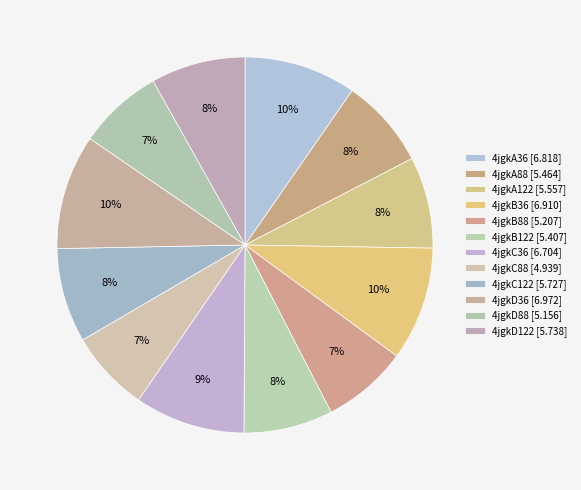

How many segments does this pie chart have?

12